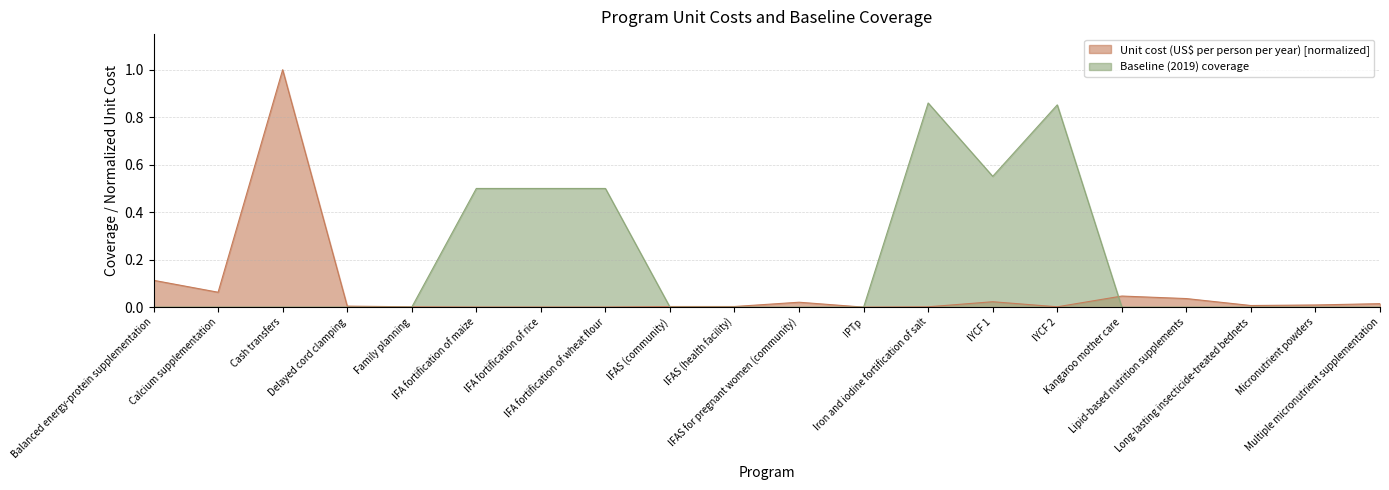

Does the chart have visible grid lines?

Yes